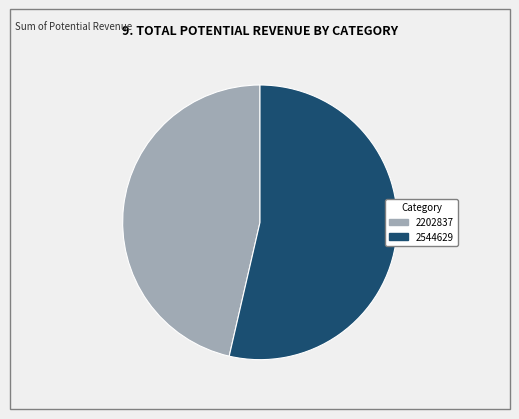

True or false: 2544629 accounts for 45% of the total.

False